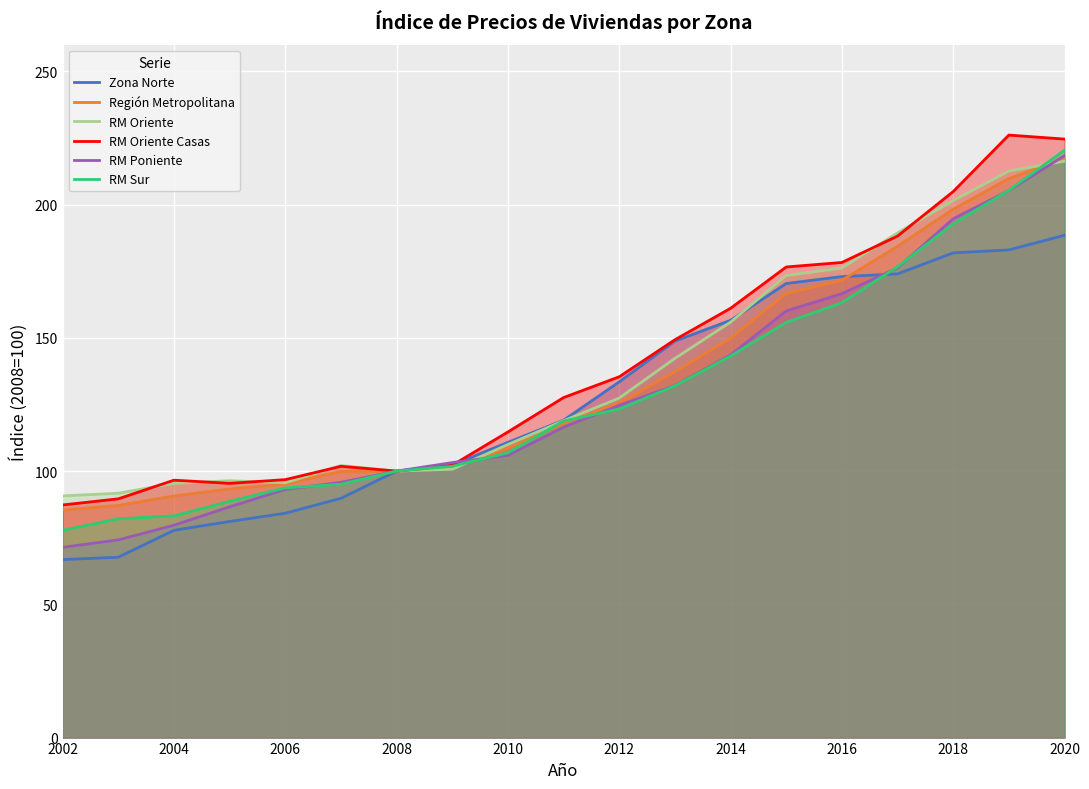

What is the difference between the highest and lowest values at 2018?

23.0